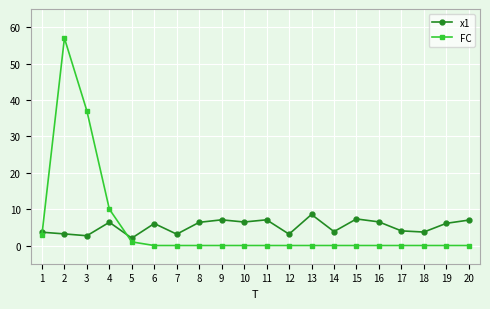

True or false: x1 has more than 1 points higher than both neighbors.

True